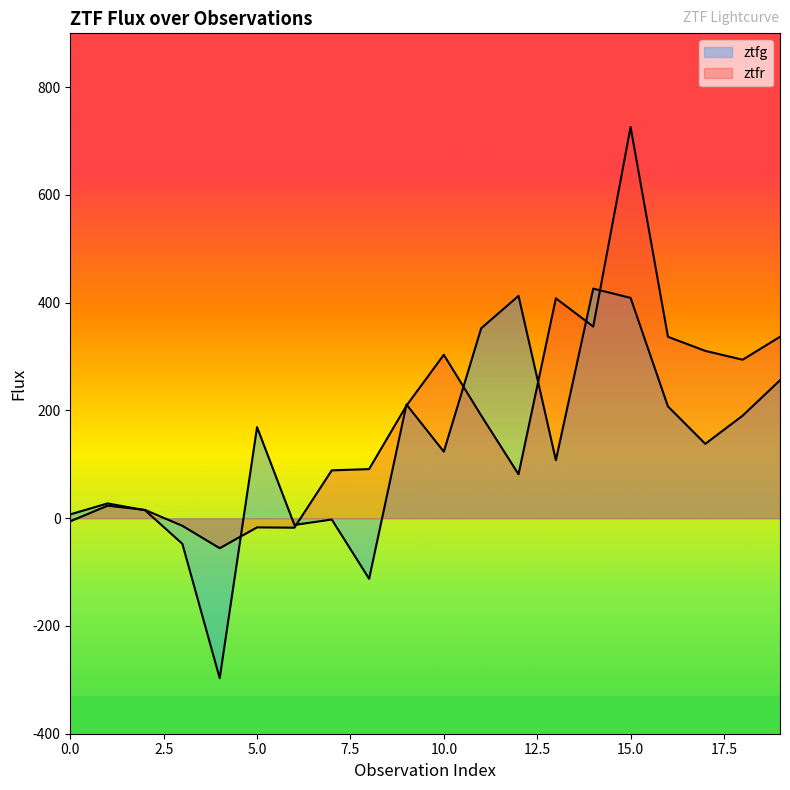

What is the maximum value shown in the chart?

726.2